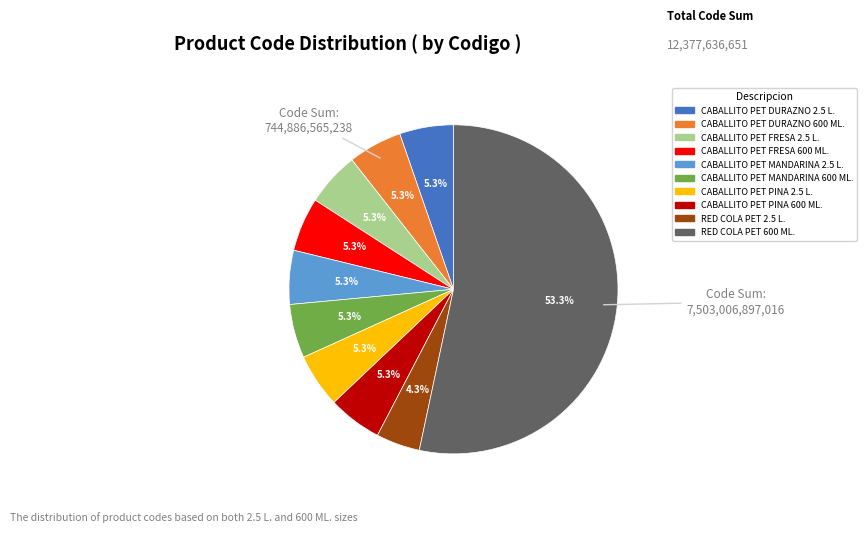

How many slices are in this pie chart?

10